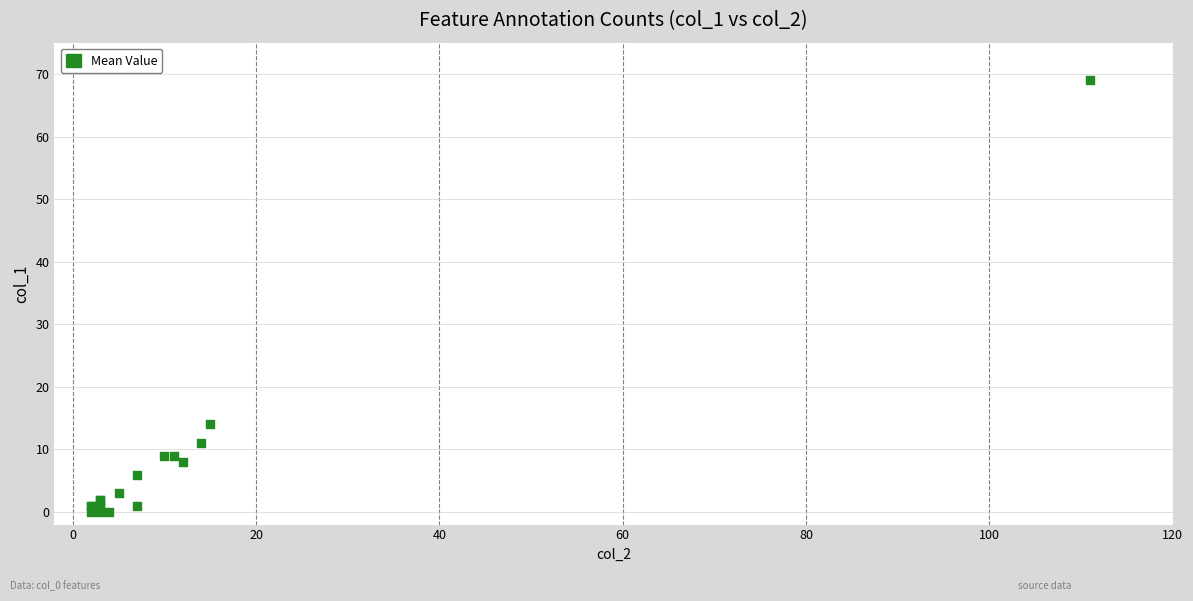

What Y value in the scatter plot is closest to 34?

14